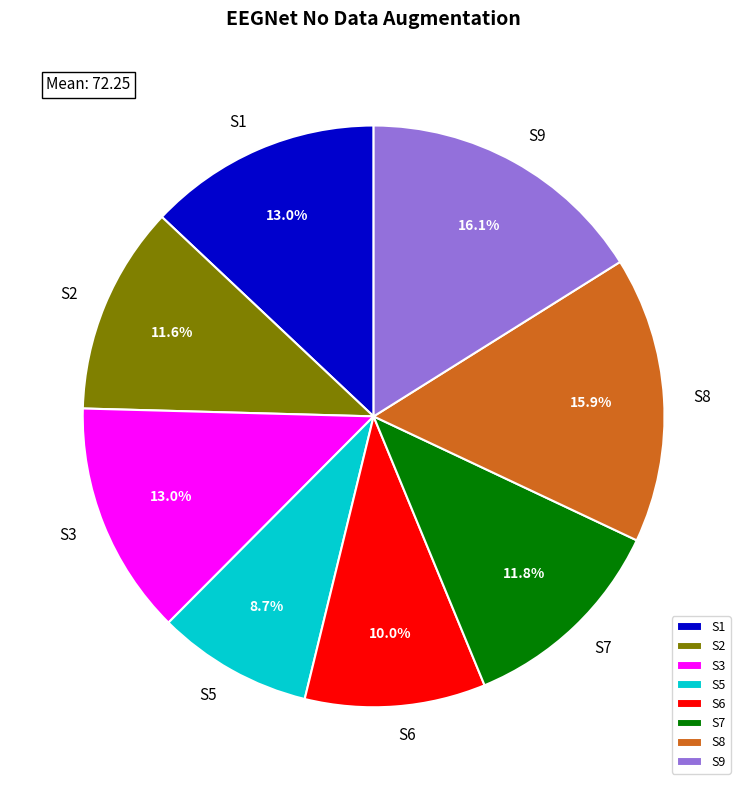

Between S3 and S9, which is larger?

S9